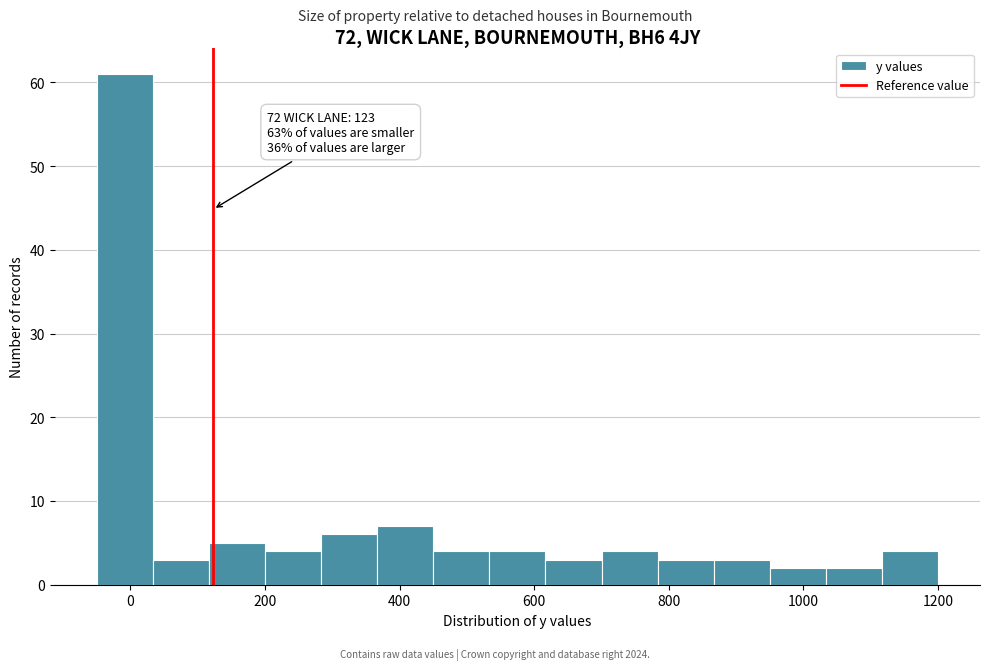

Which range on the x-axis has the tallest bar?

-40 to 40